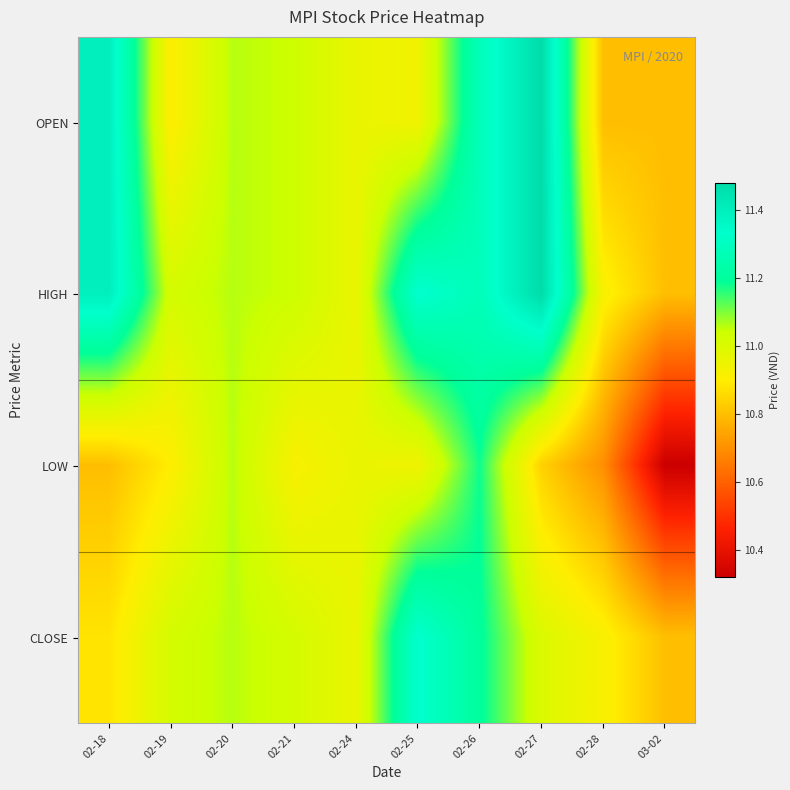

Reading left to right, extract all data points from this chart.

OPEN: 02-18=11.4	02-19=10.9	02-20=11.1	02-21=11.0	02-24=11.0	02-25=10.9	02-26=11.3	02-27=11.5	02-28=10.8	03-02=10.8
HIGH: 02-18=11.4	02-19=11.0	02-20=11.1	02-21=11.0	02-24=11.0	02-25=11.3	02-26=11.3	02-27=11.5	02-28=10.9	03-02=10.8
LOW: 02-18=10.8	02-19=10.9	02-20=11.1	02-21=10.9	02-24=11.0	02-25=10.9	02-26=11.2	02-27=10.8	02-28=10.7	03-02=10.3
CLOSE: 02-18=10.9	02-19=11.0	02-20=11.1	02-21=11.0	02-24=11.0	02-25=11.3	02-26=11.2	02-27=11.0	02-28=10.9	03-02=10.8